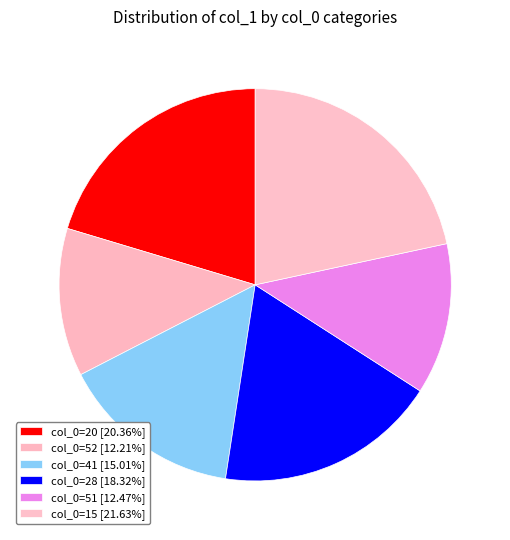

How many slices are in this pie chart?

6